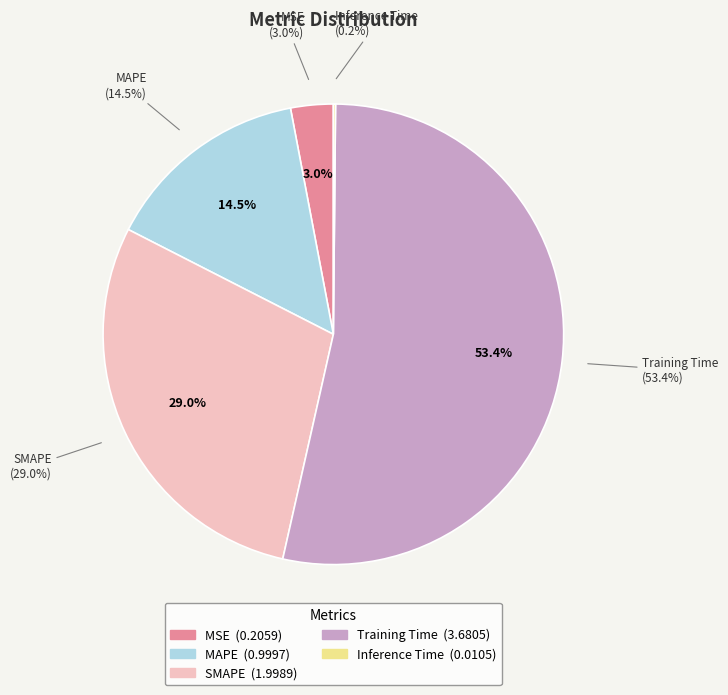

Count the number of slices in the pie.

5